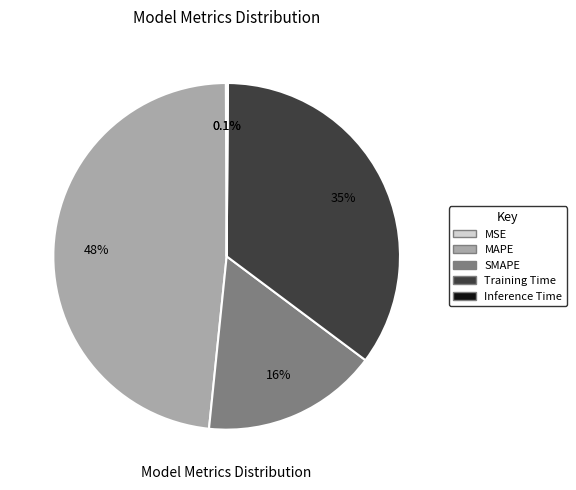

To the nearest percent, what percentage of the pie is Training Time?

35%